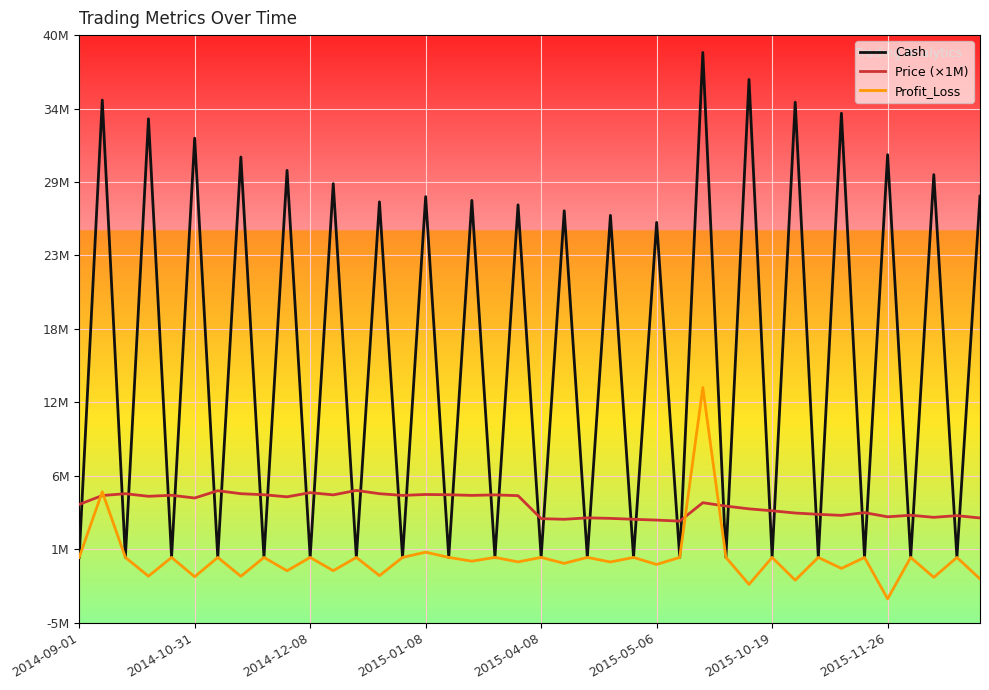

What is the label of the 1st point from the left?

2014-09-01